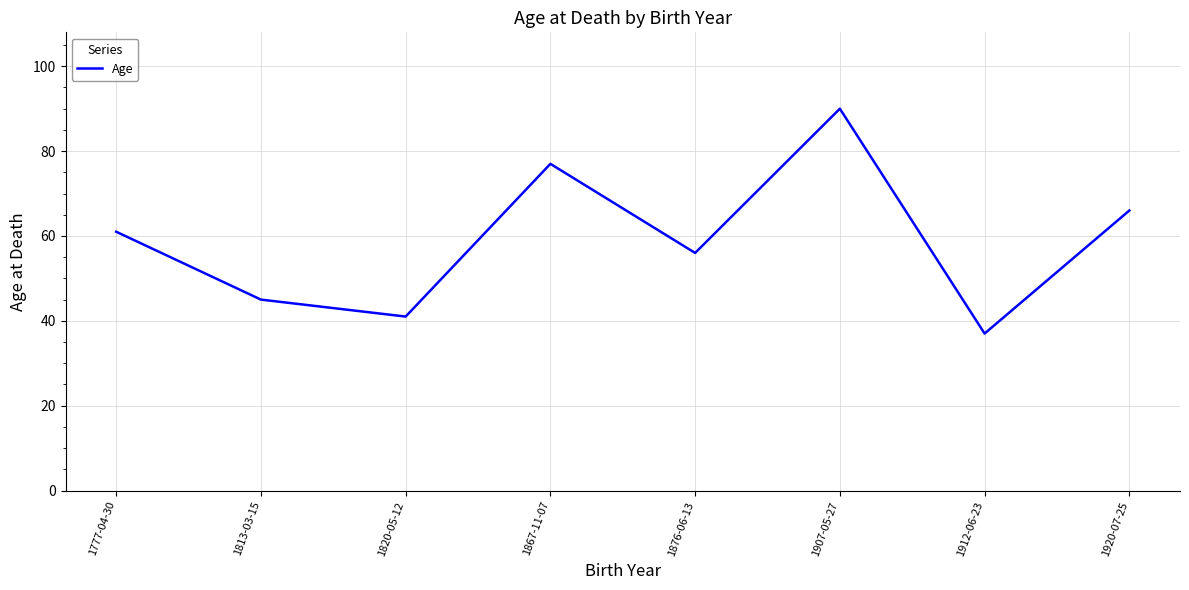

What is the approximate value at 1920-07-25, to the nearest 5?

65